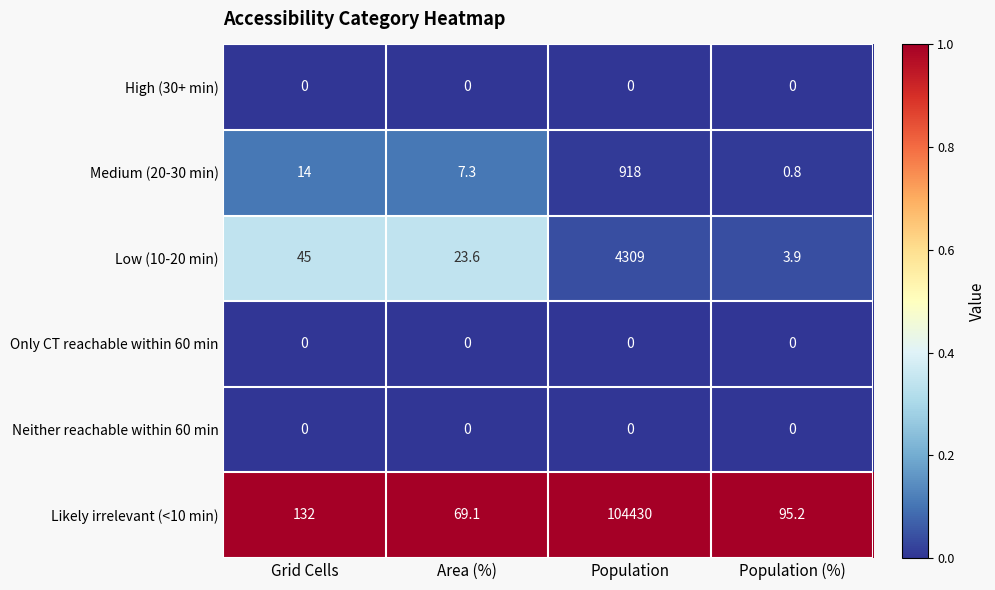

Which category has the highest value in the Medium (20-30 min) series?

Population